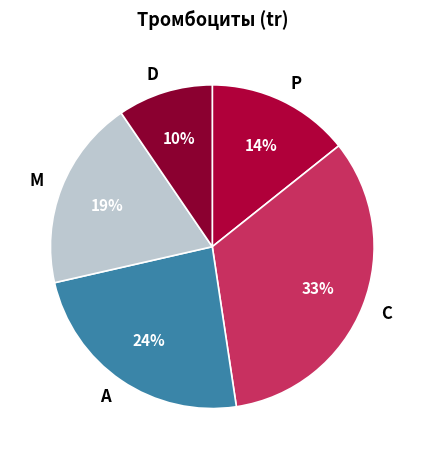

Which category has the smallest portion of the pie?

D